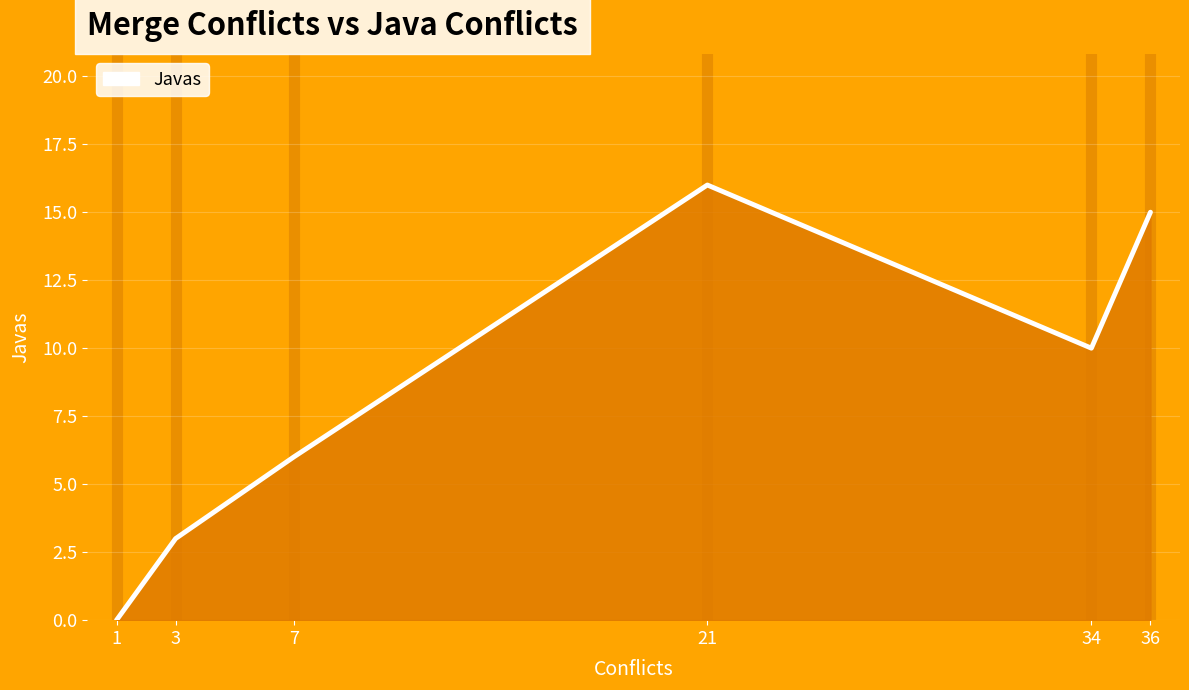

What is the difference between the second highest and minimum values?

15